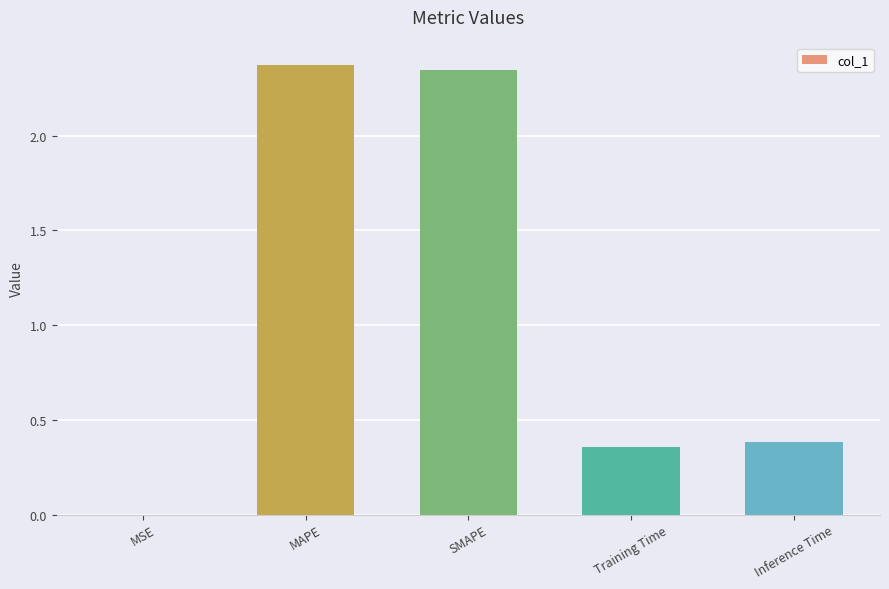

Are the bars horizontal?

No